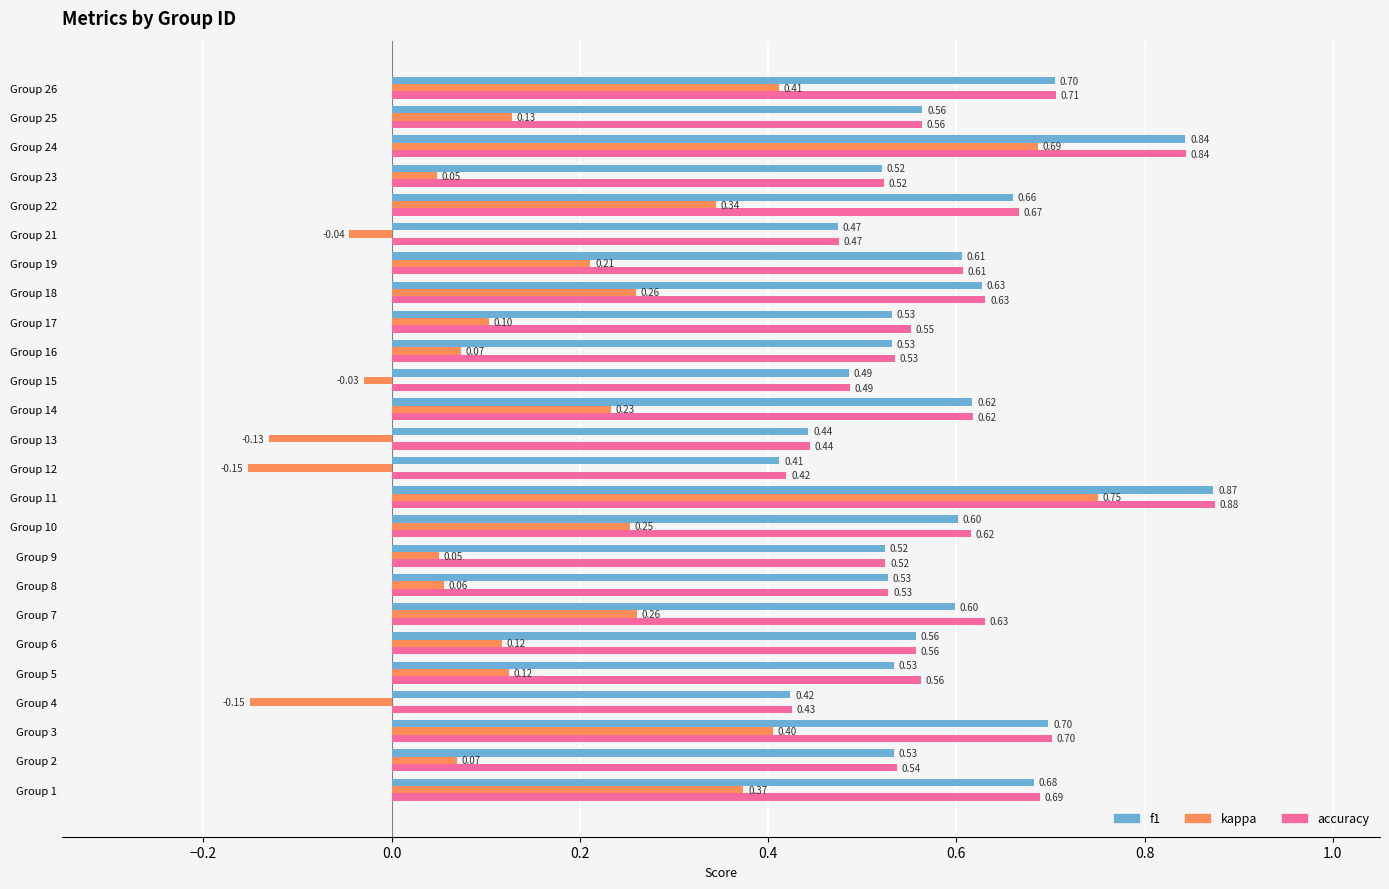

What is the average value of the accuracy series?

0.6